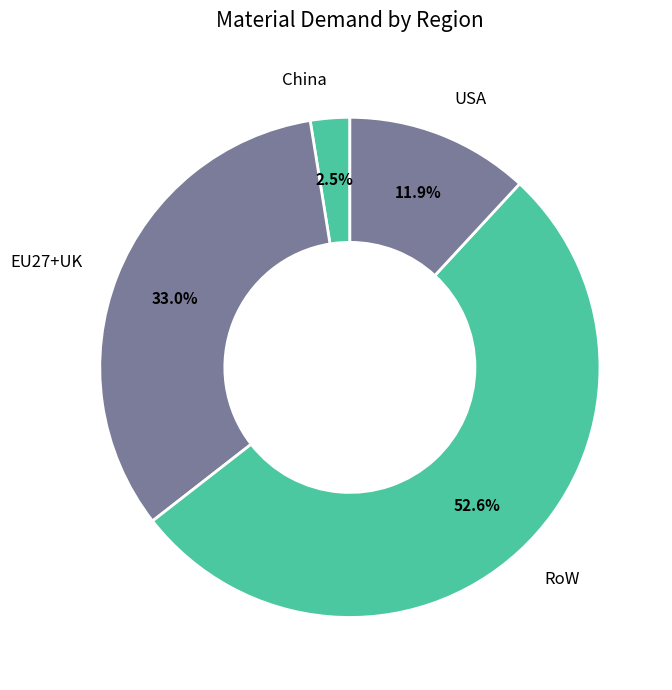

Rank the categories by value from lowest to highest.

China, USA, EU27+UK, RoW